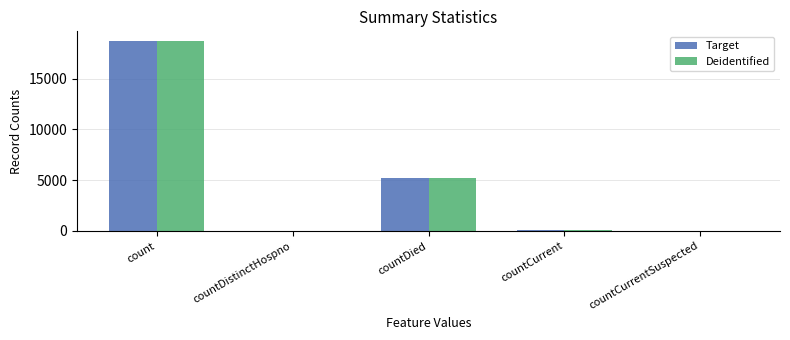

What is the maximum value for Deidentified?

18715